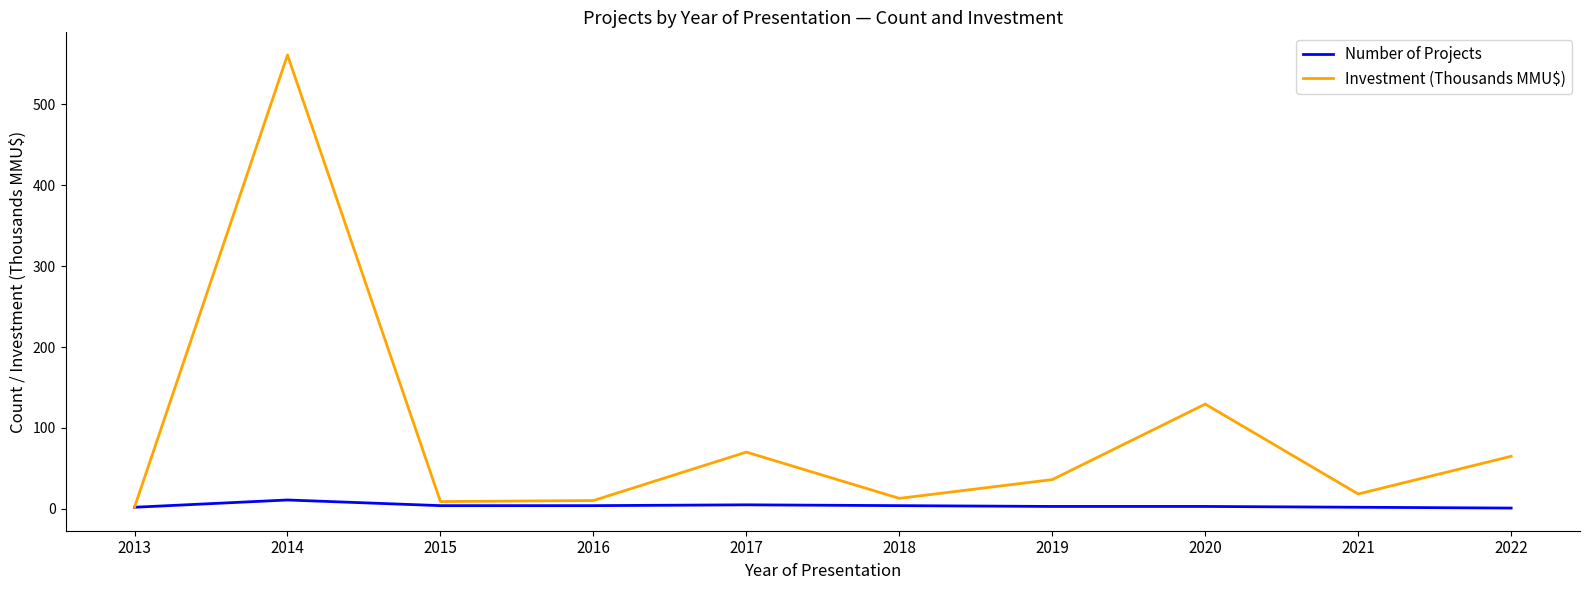

What is the sum of the Number of Projects values at 2016 and 2022?

5.0